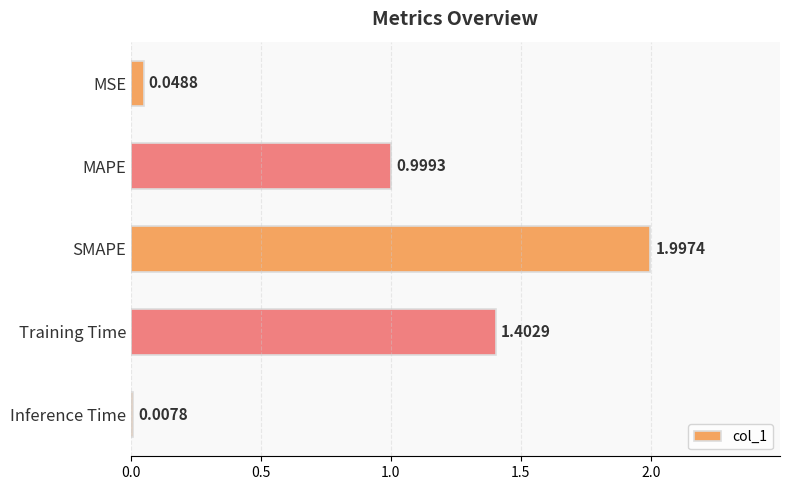

What is the average value?

0.9